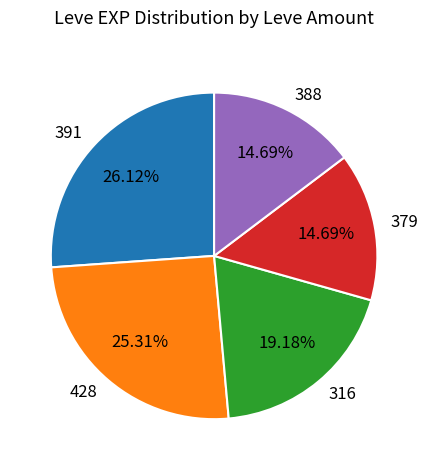

Combined, do 316 and 379 account for over 50%?

No